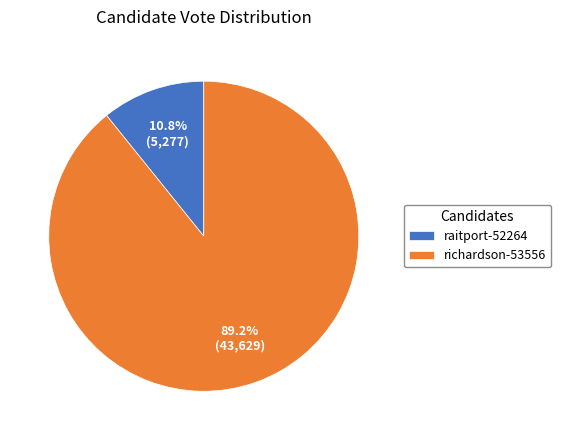

What is the ratio of the value at raitport-52264 to the value at richardson-53556?

0.1